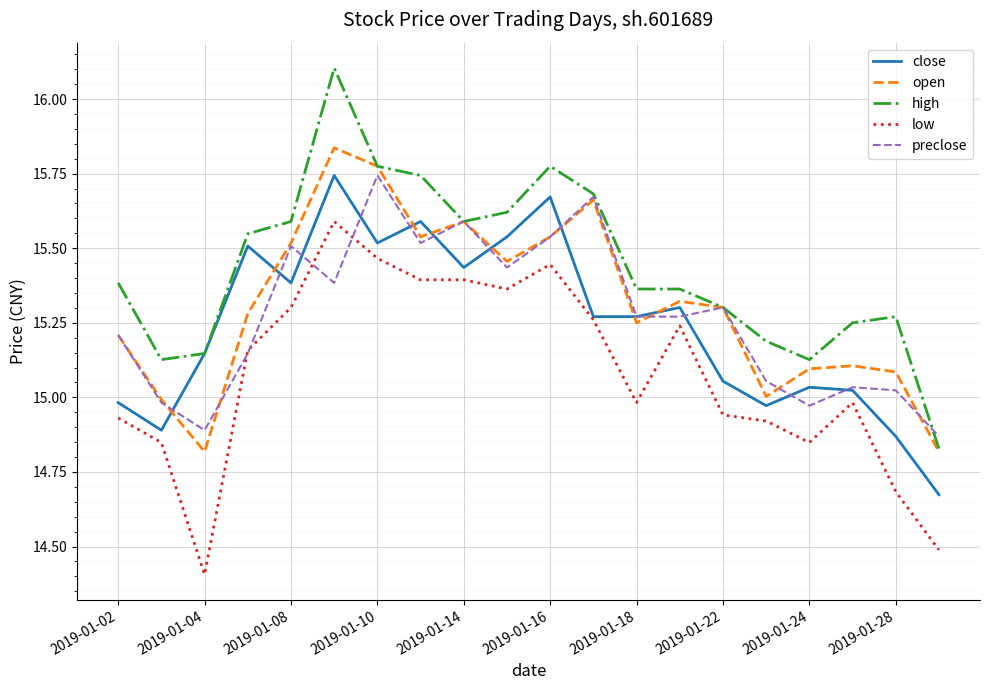

Which series has the largest total across all categories?

high